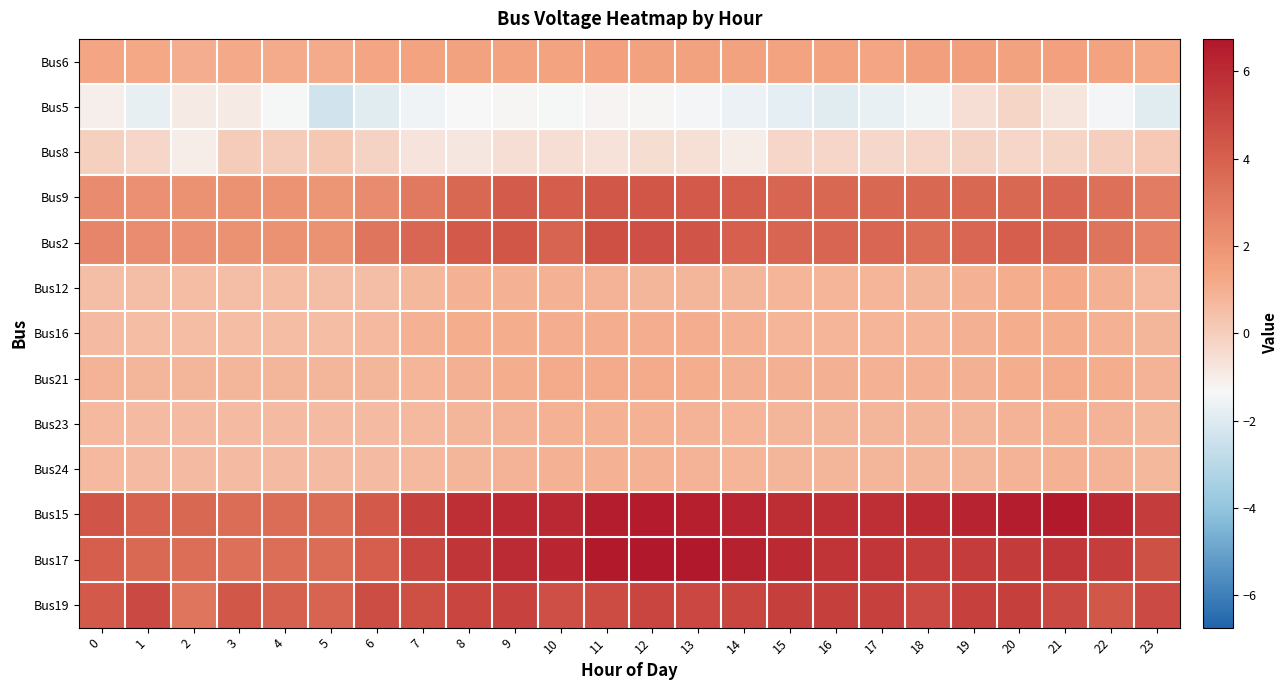

Reading left to right, what are all the values shown in this chart?

Bus6: 0=1.3	1=1.2	2=1.0	3=1.2	4=1.1	5=1.2	6=1.3	7=1.4	8=1.4	9=1.4	10=1.4	11=1.5	12=1.5	13=1.5	14=1.4	15=1.4	16=1.4	17=1.3	18=1.5	19=1.6	20=1.5	21=1.5	22=1.4	23=1.2
Bus5: 0=-1.1	1=-1.8	2=-0.9	3=-0.9	4=-1.4	5=-2.4	6=-1.9	7=-1.5	8=-1.3	9=-1.3	10=-1.4	11=-1.2	12=-1.3	13=-1.4	14=-1.6	15=-1.8	16=-1.9	17=-1.7	18=-1.5	19=-0.6	20=-0.3	21=-0.8	22=-1.4	23=-1.9
Bus8: 0=-0.1	1=-0.3	2=-1.1	3=0.1	4=0.1	5=0.2	6=-0.2	7=-0.7	8=-0.8	9=-0.5	10=-0.6	11=-0.6	12=-0.5	13=-0.6	14=-1.0	15=-0.3	16=-0.3	17=-0.3	18=-0.3	19=-0.2	20=-0.3	21=-0.3	22=-0.1	23=0.1
Bus9: 0=2.3	1=2.2	2=2.1	3=2.1	4=2.0	5=1.9	6=2.3	7=3.0	8=3.7	9=4.2	10=4.1	11=4.4	12=4.4	13=4.2	14=4.1	15=3.8	16=3.7	17=3.7	18=3.7	19=3.7	20=3.7	21=3.8	22=3.4	23=2.9
Bus2: 0=2.6	1=2.3	2=2.1	3=2.1	4=2.1	5=2.1	6=3.2	7=3.8	8=4.2	9=4.4	10=3.9	11=4.6	12=4.7	13=4.4	14=4.0	15=3.8	16=3.8	17=3.7	18=3.5	19=3.8	20=4.1	21=3.9	22=3.3	23=2.7
Bus12: 0=0.5	1=0.5	2=0.5	3=0.5	4=0.6	5=0.5	6=0.5	7=0.7	8=0.9	9=0.9	10=0.9	11=0.8	12=0.8	13=0.7	14=0.7	15=0.8	16=0.8	17=0.8	18=0.8	19=0.9	20=1.1	21=1.2	22=1.0	23=0.6
Bus16: 0=0.6	1=0.5	2=0.5	3=0.5	4=0.5	5=0.5	6=0.6	7=0.9	8=1.1	9=1.1	10=1.0	11=1.0	12=1.0	13=1.0	14=0.9	15=0.8	16=0.8	17=0.8	18=0.8	19=1.0	20=1.1	21=1.1	22=0.9	23=0.8
Bus21: 0=0.9	1=0.8	2=0.7	3=0.7	4=0.7	5=0.8	6=0.8	7=0.8	8=1.0	9=1.1	10=1.1	11=1.1	12=1.2	13=1.1	14=1.0	15=1.0	16=1.0	17=0.9	18=0.9	19=1.0	20=1.1	21=1.2	22=1.1	23=0.9
Bus23: 0=0.7	1=0.6	2=0.6	3=0.6	4=0.6	5=0.6	6=0.6	7=0.7	8=0.8	9=0.8	10=0.9	11=0.9	12=0.9	13=0.9	14=0.8	15=0.8	16=0.8	17=0.8	18=0.8	19=0.8	20=0.9	21=0.9	22=0.9	23=0.7
Bus24: 0=0.7	1=0.6	2=0.6	3=0.6	4=0.6	5=0.6	6=0.6	7=0.7	8=0.8	9=0.8	10=0.9	11=0.9	12=0.9	13=0.9	14=0.8	15=0.8	16=0.8	17=0.8	18=0.8	19=0.8	20=0.9	21=0.9	22=0.9	23=0.7
Bus15: 0=4.4	1=3.9	2=3.7	3=3.5	4=3.5	5=3.5	6=4.2	7=5.2	8=5.9	9=6.0	10=6.1	11=6.5	12=6.5	13=6.4	14=6.2	15=5.9	16=5.9	17=5.9	18=6.0	19=6.3	20=6.5	21=6.7	22=6.2	23=5.3
Bus17: 0=4.1	1=3.7	2=3.4	3=3.4	4=3.5	5=3.5	6=4.1	7=5.0	8=5.6	9=6.0	10=6.2	11=6.7	12=6.7	13=6.7	14=6.4	15=6.0	16=5.6	17=5.5	18=5.4	19=5.4	20=5.4	21=5.6	22=5.3	23=4.6
Bus19: 0=4.2	1=4.9	2=3.2	3=4.3	4=4.0	5=3.9	6=4.7	7=4.6	8=5.0	9=5.1	10=4.7	11=4.8	12=5.0	13=4.9	14=5.0	15=5.2	16=5.2	17=5.2	18=4.8	19=5.2	20=5.3	21=4.9	22=4.4	23=4.8